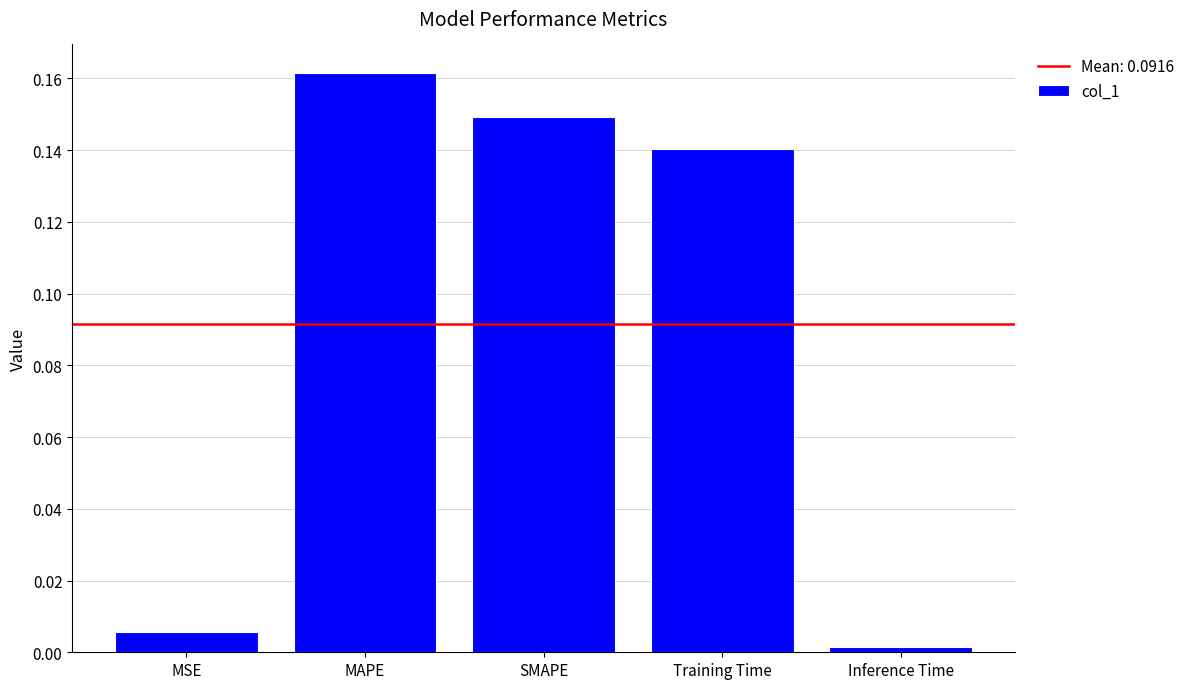

Rank the categories by value from highest to lowest.

MAPE, SMAPE, Training Time, MSE, Inference Time